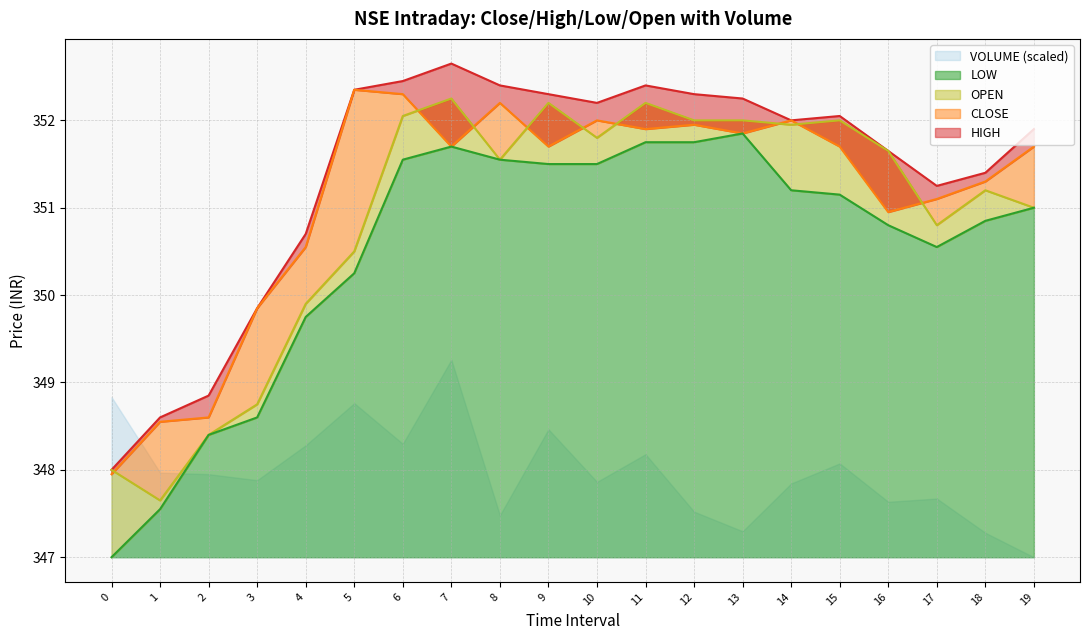

What is the value of the HIGH point at the 8th from the left?

352.6